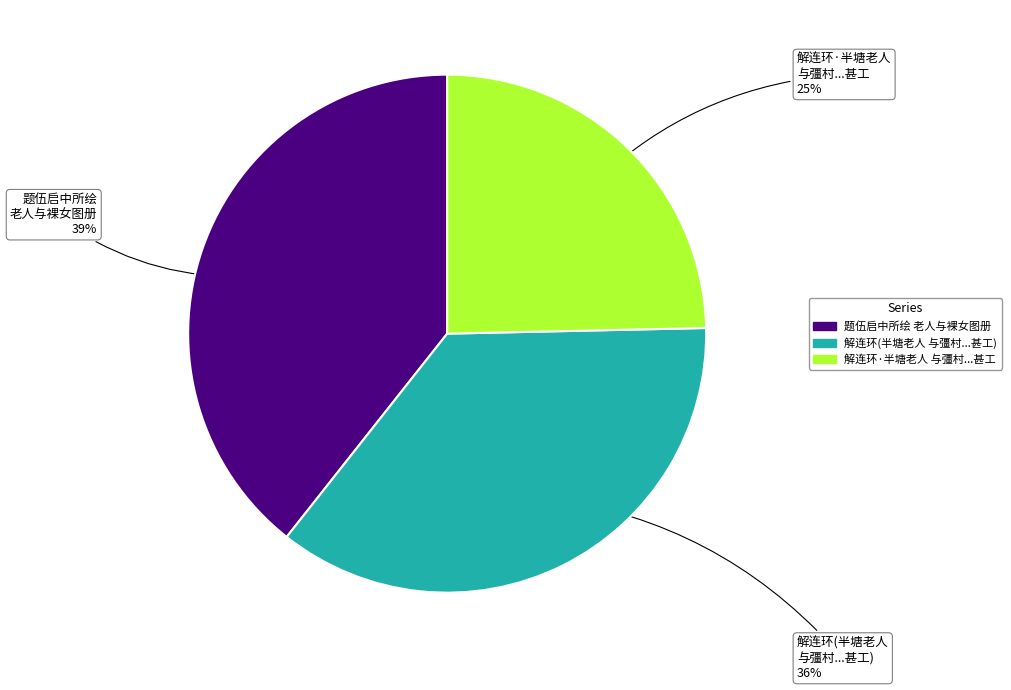

Which category has the smallest portion of the pie?

解连环·半塘老人 与彊村...甚工